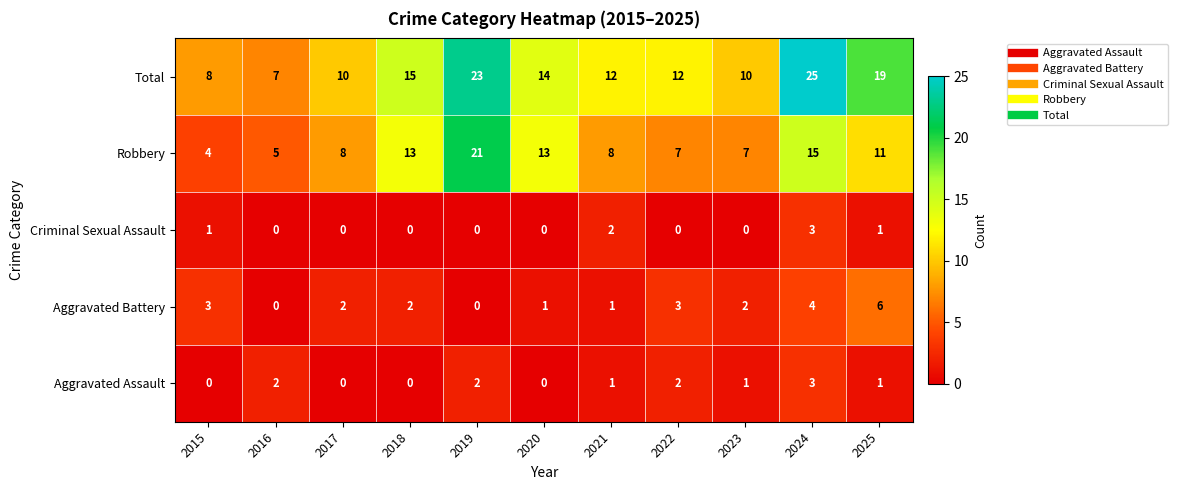

What is the difference between the Criminal Sexual Assault values at 2024 and 2022?

3